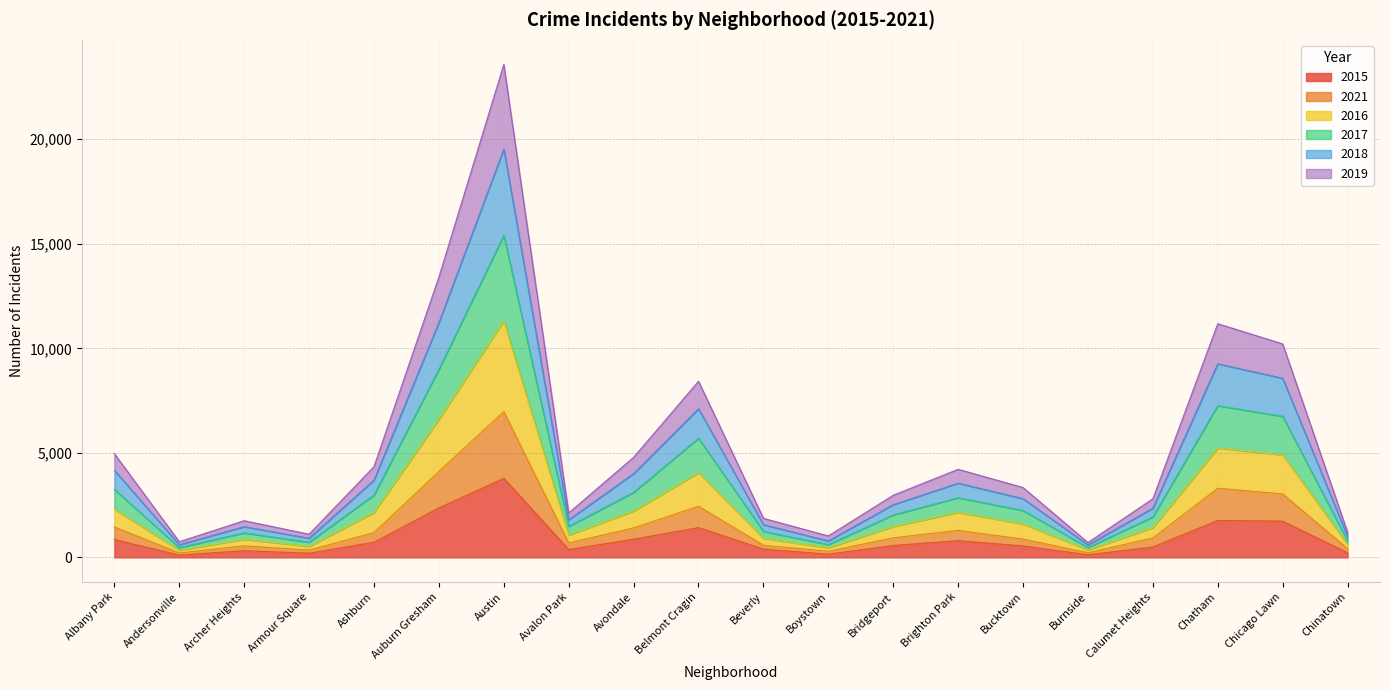

What is the minimum value shown in the chart?

108